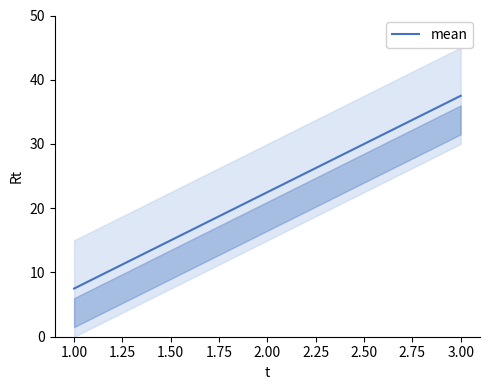

The value of mean at 1.00 is 4.8. True or false?

False